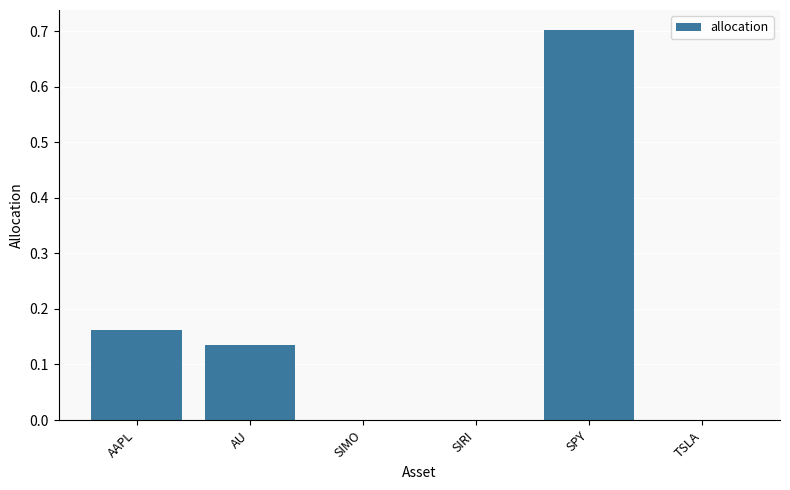

Are the bars horizontal?

No